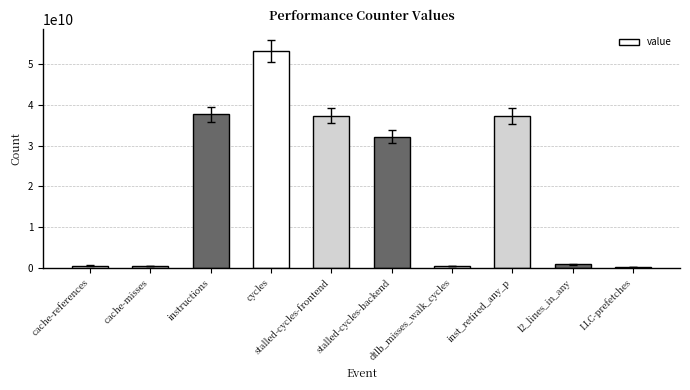

What is the sum of all values?

200515016131